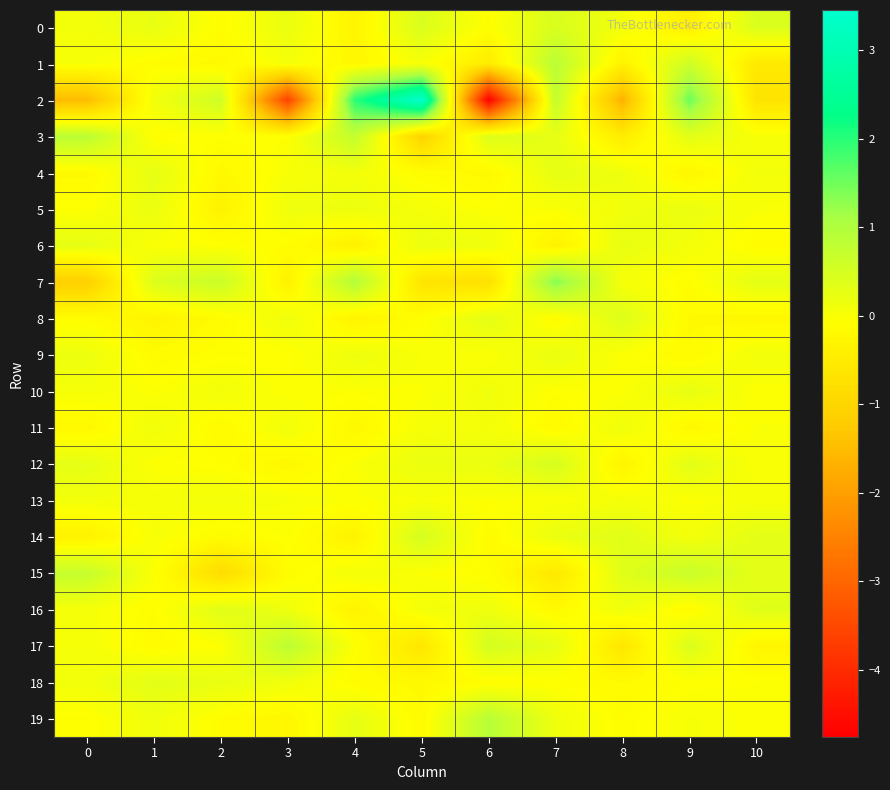

How many series are shown in this chart?

20